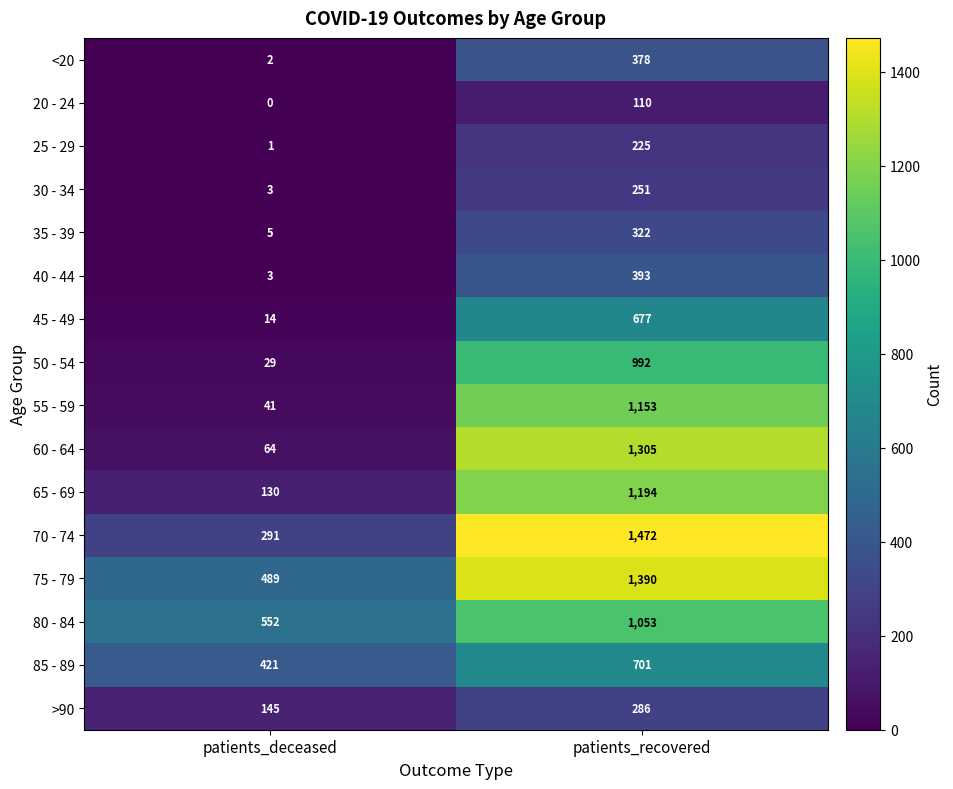

The value of >90 at patients_deceased is 145. True or false?

True